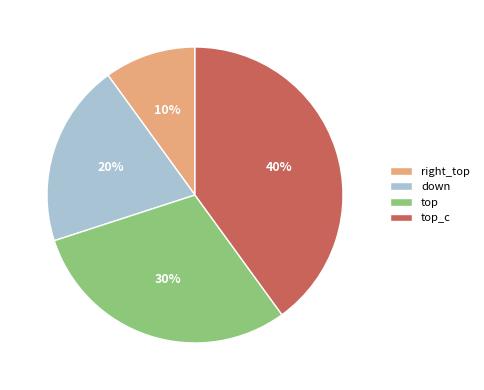

To the nearest percent, what percentage of the pie is down?

20%